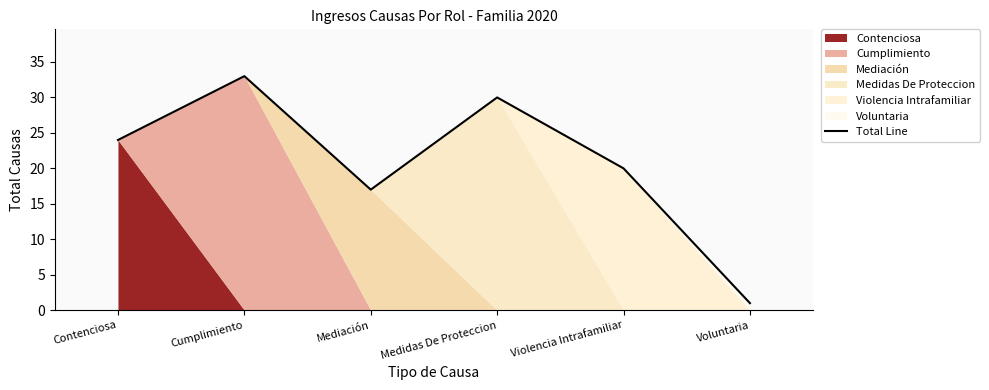

The chart shows a value of 1 at Voluntaria. True or false?

True